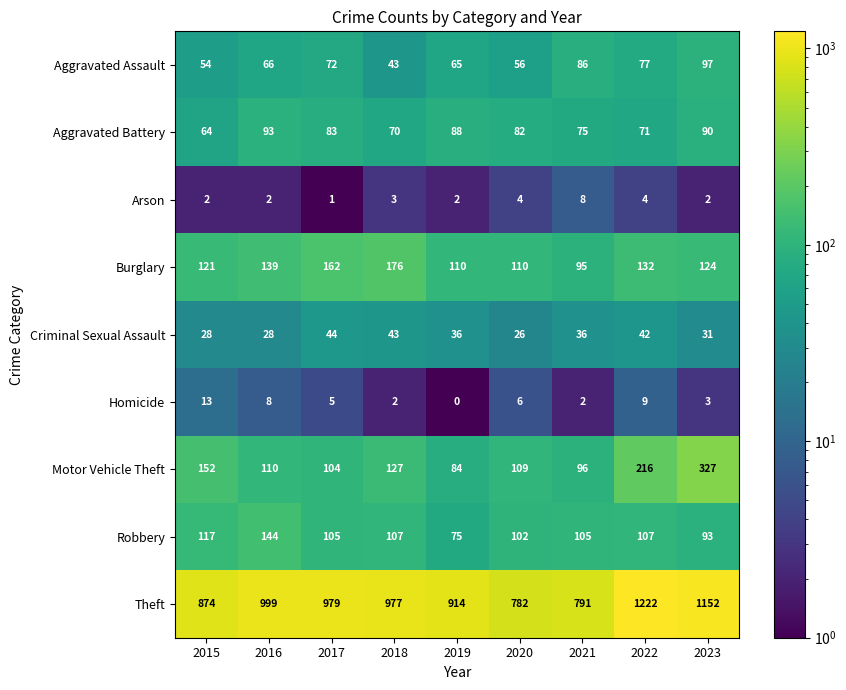

The Homicide series shows 12 at 2016. True or false?

False